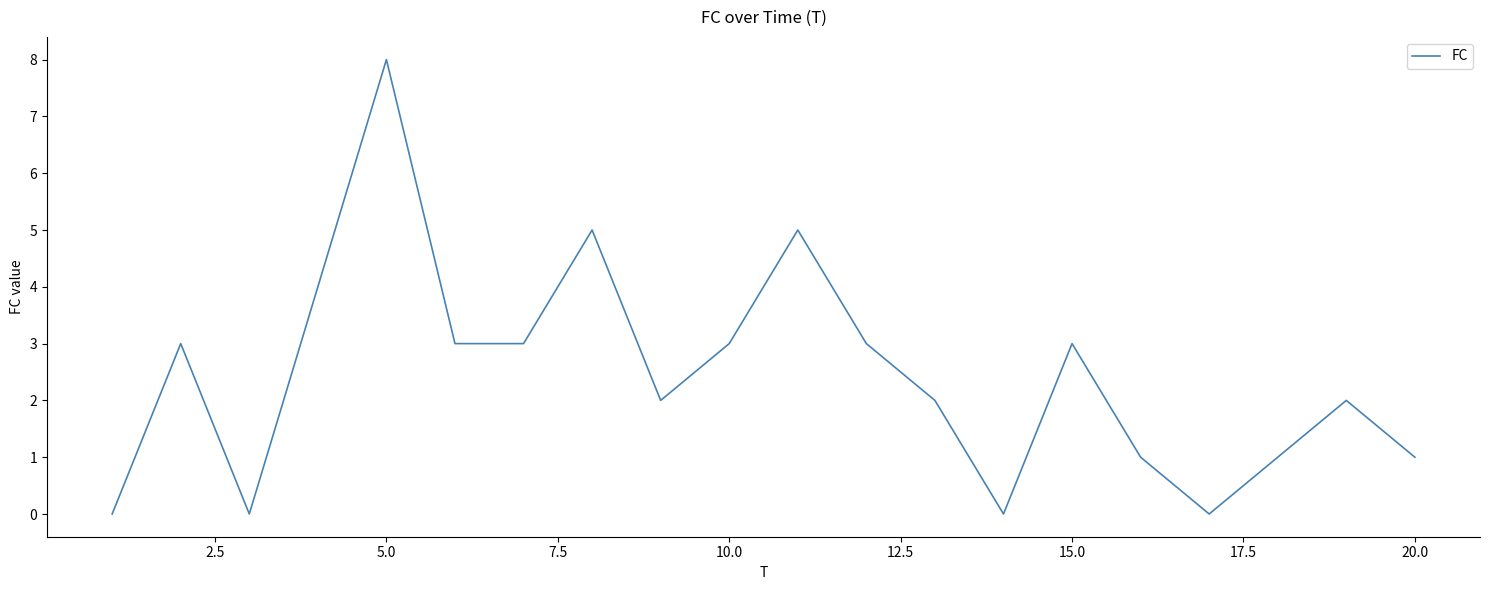

What is the difference between the maximum and minimum values?

8